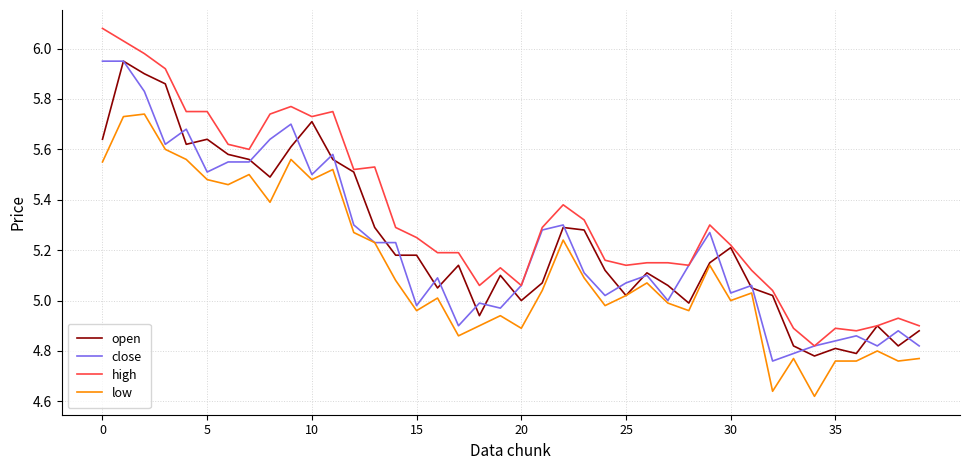

Which series has the largest total across all categories?

high